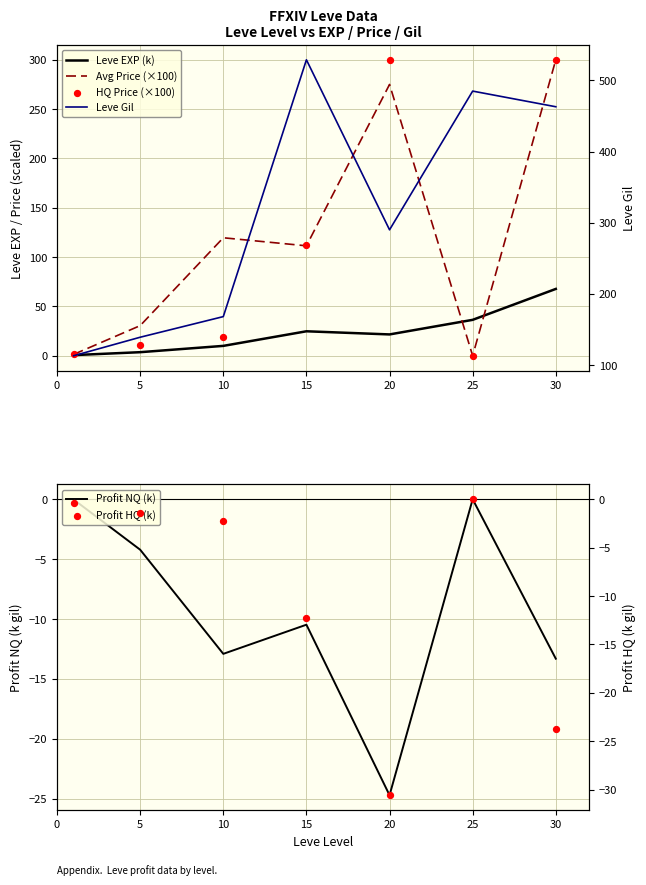

At how many categories does at least one series exceed 440?

3